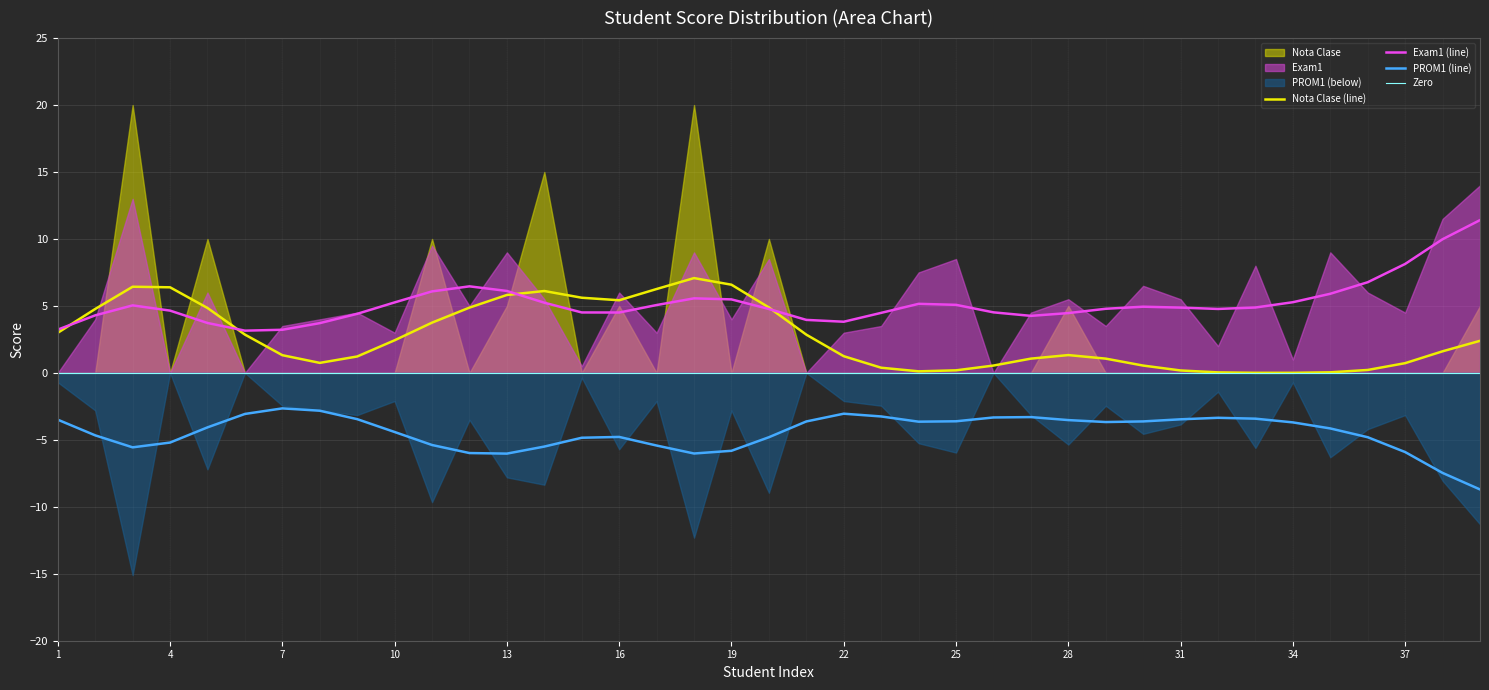

The Nota Clase (line) series shows 0.2 at 25. True or false?

True